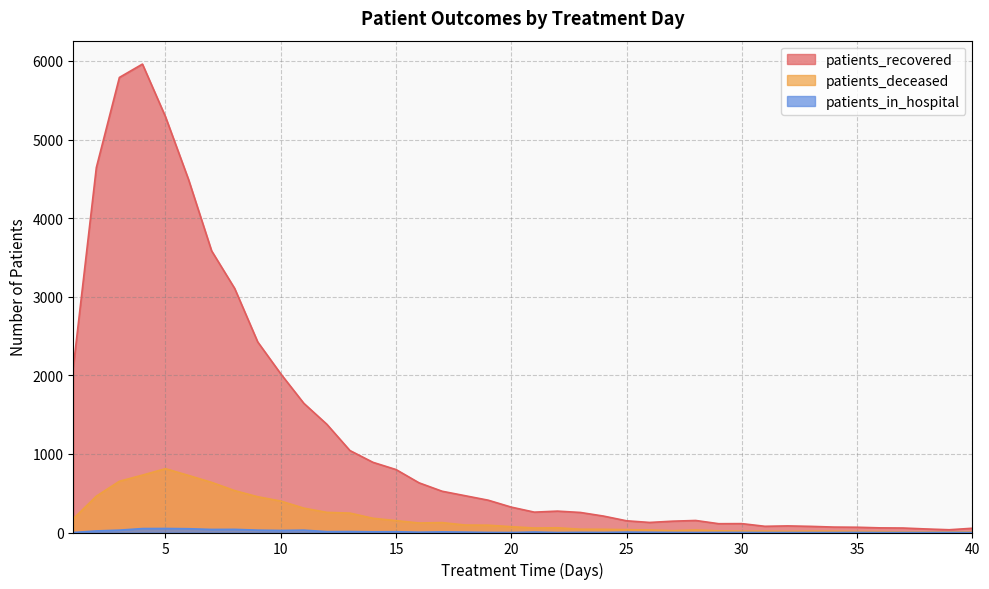

At which category is the sum across all series the highest?

4